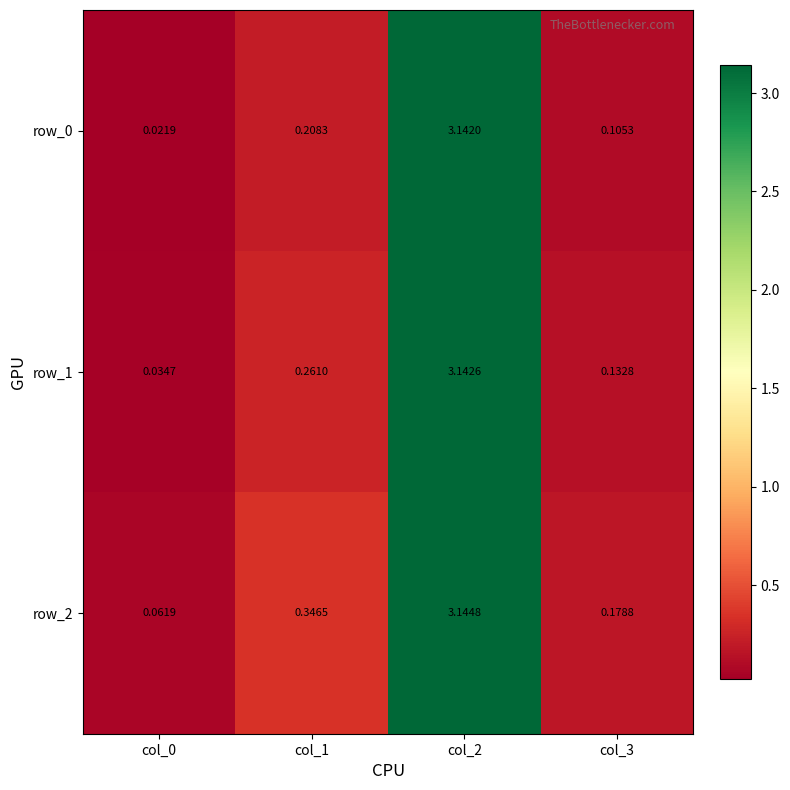

True or false: row_0 has a value of 0.1 at col_3.

True